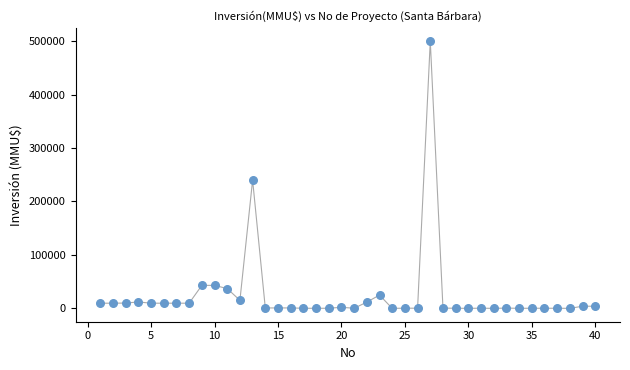

What Y value in the scatter plot is closest to 250000?

240000